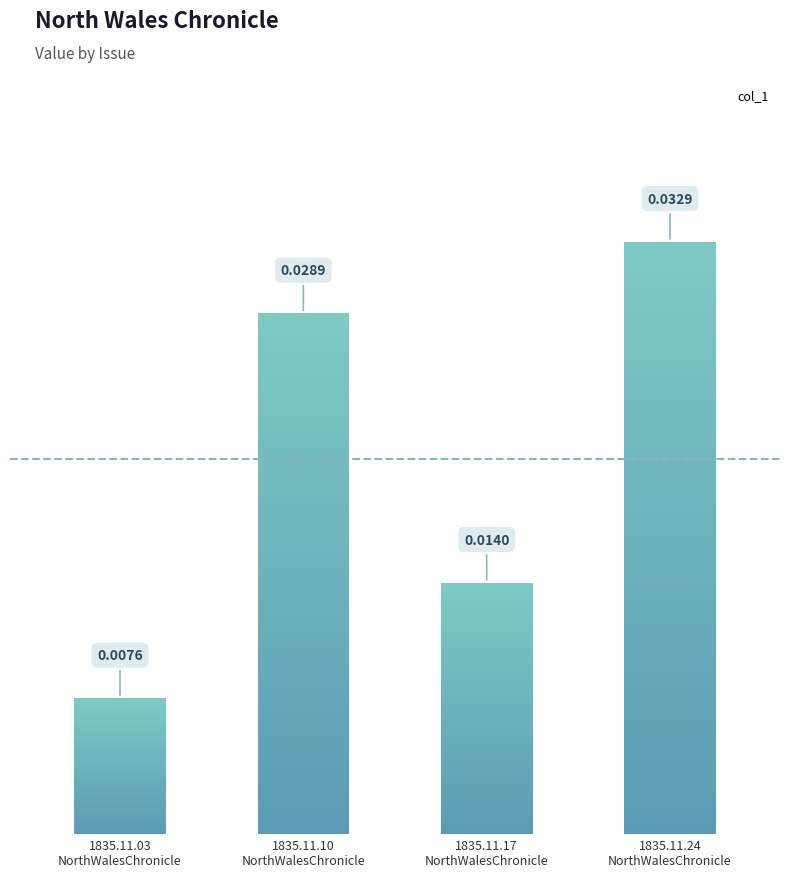

The value at 1835.11.03
NorthWalesChronicle is 0.0. True or false?

True